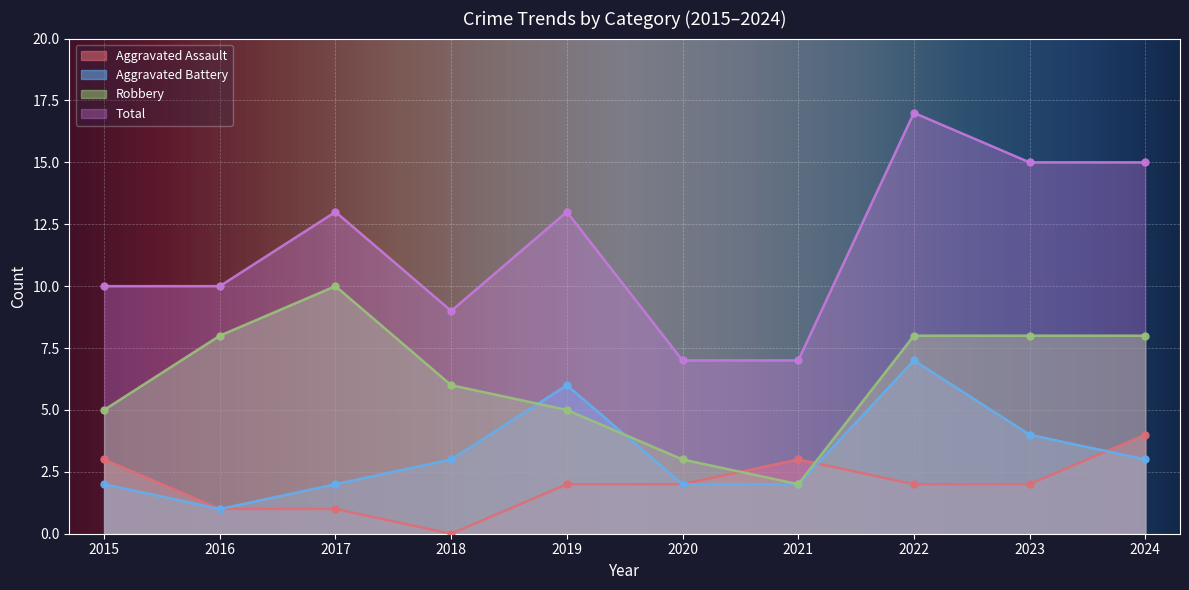

Rank the series by their maximum value, from highest to lowest.

Total, Robbery, Aggravated Battery, Aggravated Assault